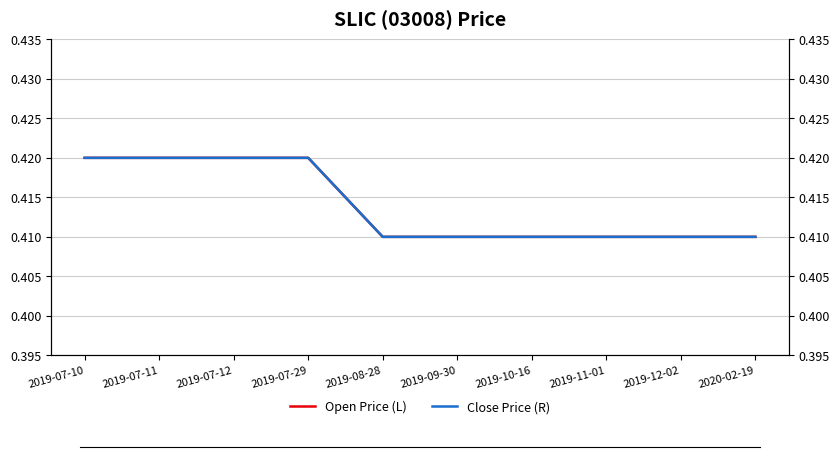

True or false: Close Price (R) and Open Price (L) intersect in this chart.

False